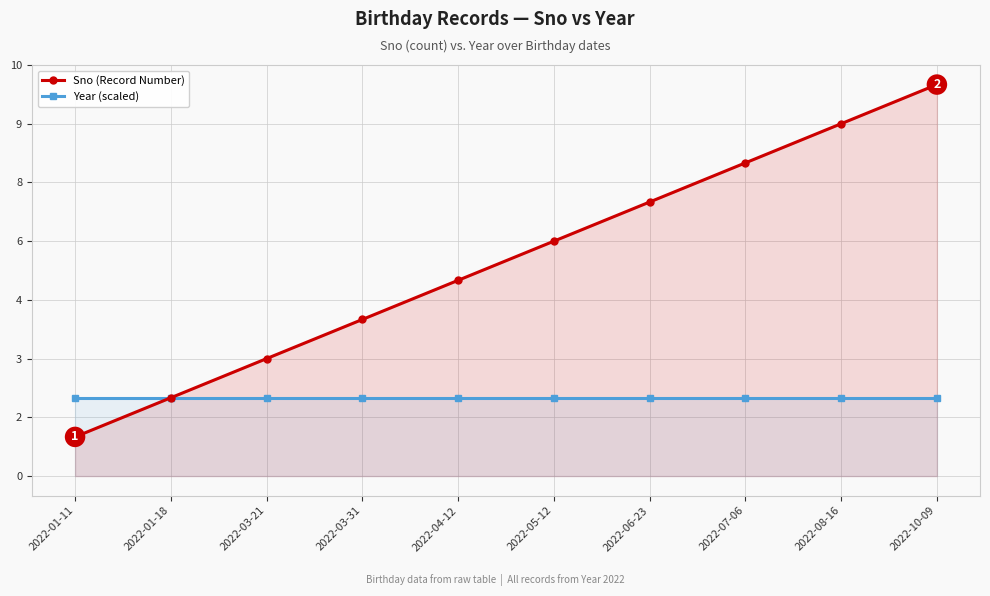

Which series has the largest range (max minus min)?

Sno (Record Number)